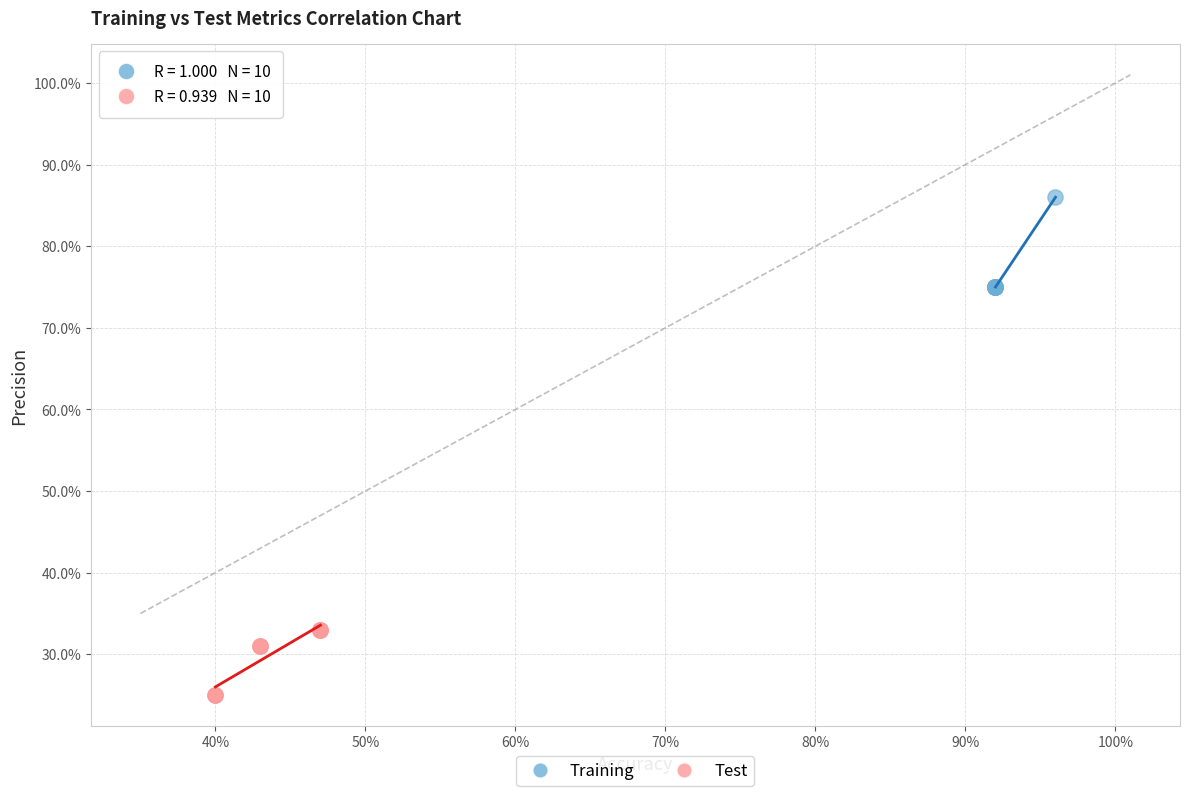

What are all the series names shown in the legend?

Training, Test